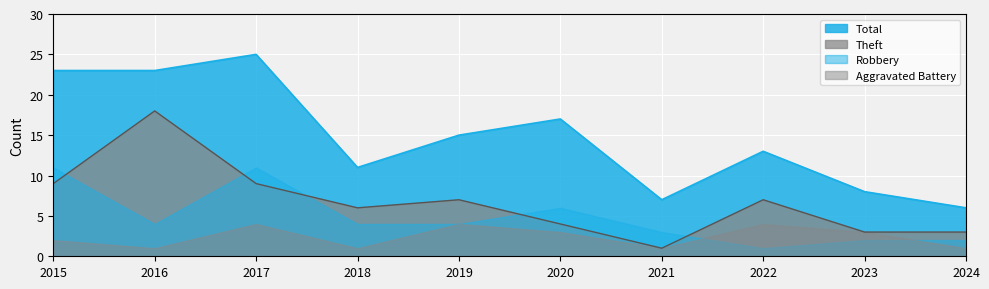

True or false: Theft and Total cross at least once.

False